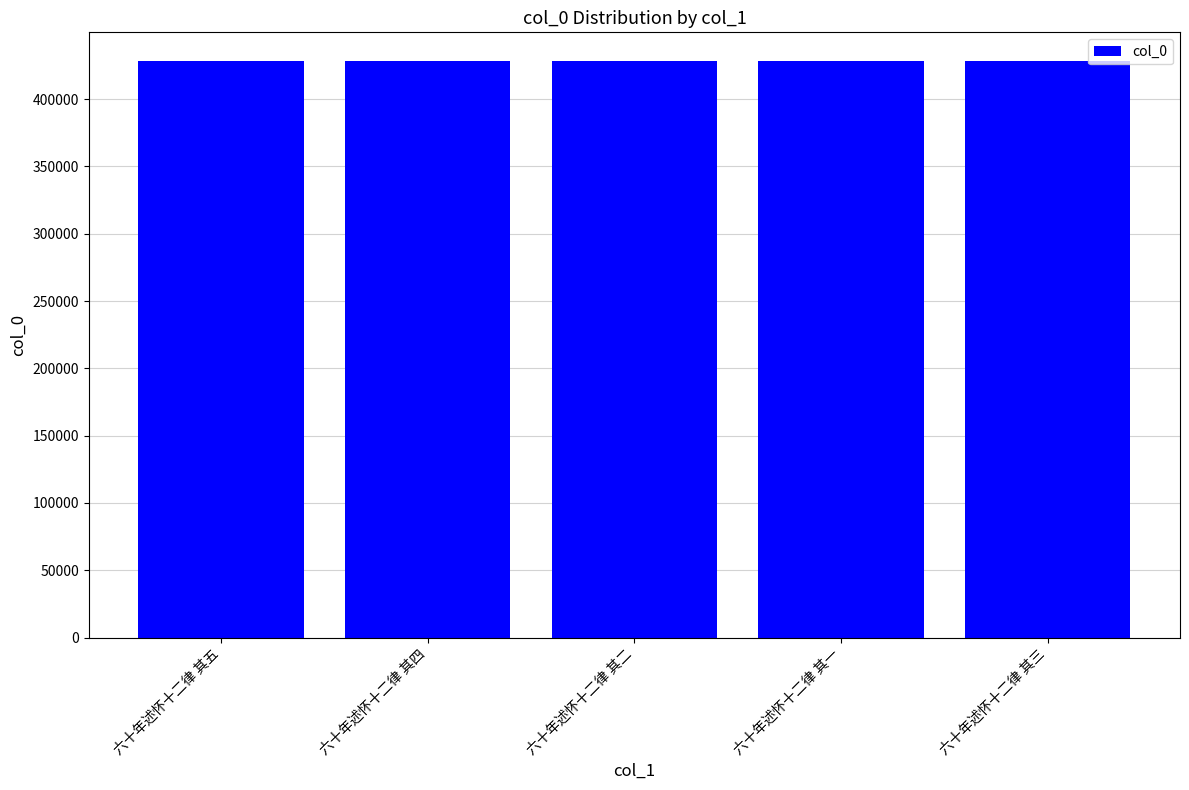

How many bars are there in total?

5